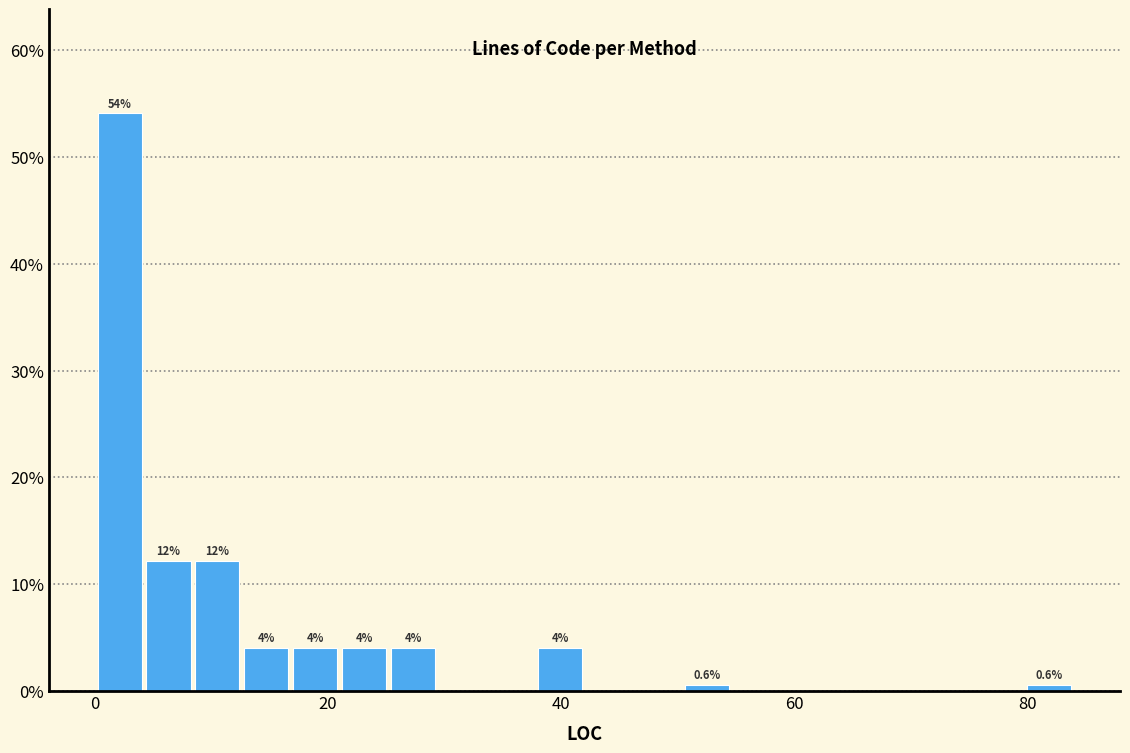

Around what value on the x-axis is the tallest bar? Give the approximate position of its centre, as read against the axis.

2